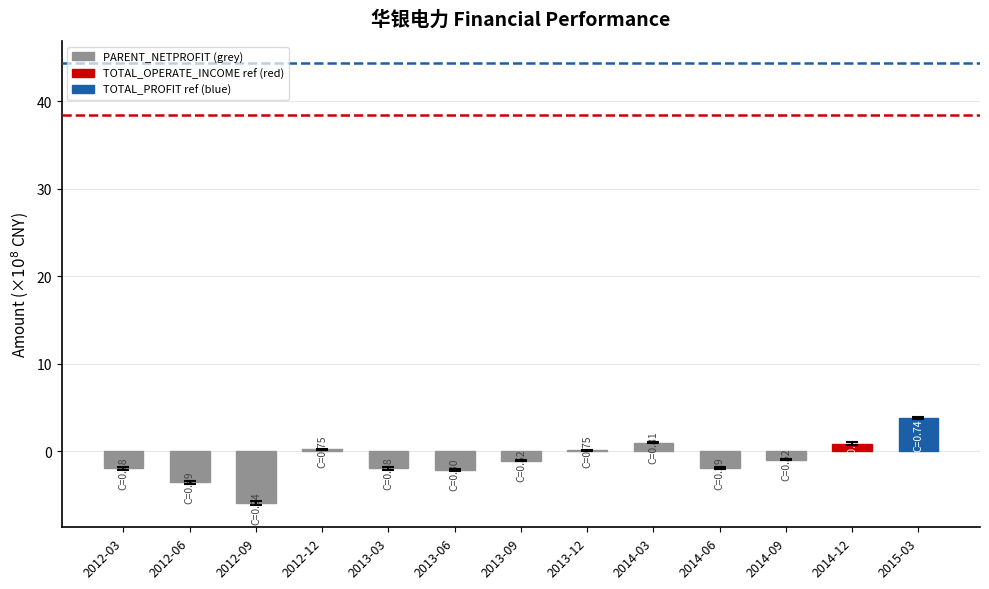

Count the number of categories in the chart.

13